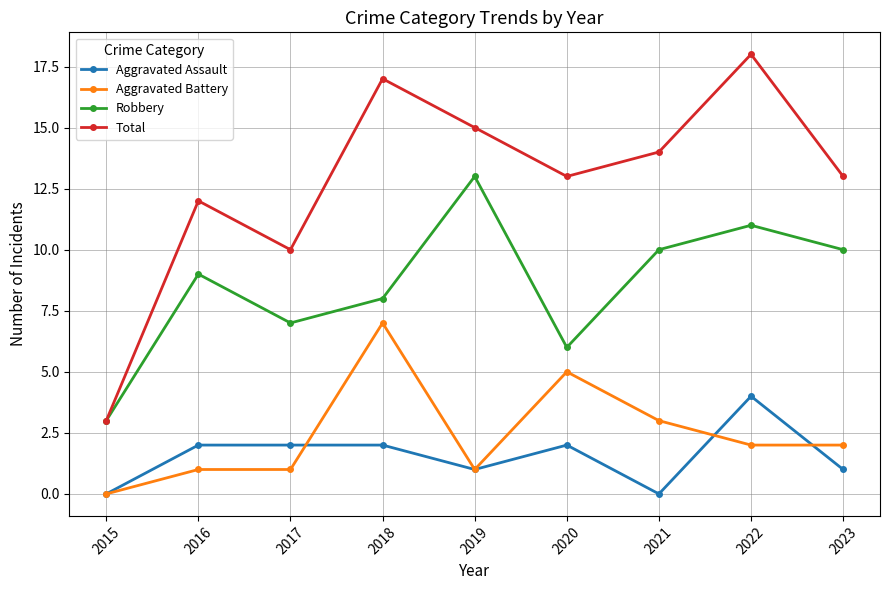

How many data points in Robbery are less than 9?

4